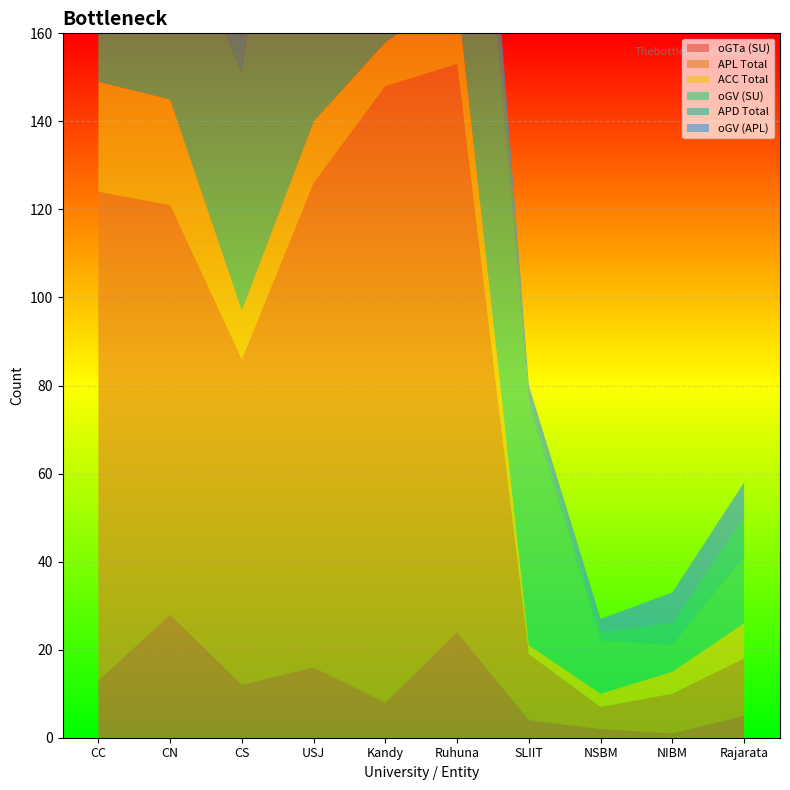

Reading left to right, what are all the values shown in this chart?

oGTa (SU): CC=13	CN=28	CS=12	USJ=16	Kandy=8	Ruhuna=24	SLIIT=4	NSBM=2	NIBM=1	Rajarata=5
APL Total: CC=111	CN=93	CS=74	USJ=110	Kandy=140	Ruhuna=129	SLIIT=15	NSBM=5	NIBM=9	Rajarata=13
ACC Total: CC=25	CN=24	CS=11	USJ=14	Kandy=10	Ruhuna=16	SLIIT=2	NSBM=3	NIBM=5	Rajarata=8
oGV (SU): CC=84	CN=44	CS=54	USJ=123	Kandy=43	Ruhuna=99	SLIIT=54	NSBM=12	NIBM=6	Rajarata=15
APD Total: CC=20	CN=25	CS=8	USJ=14	Kandy=10	Ruhuna=18	SLIIT=2	NSBM=2	NIBM=5	Rajarata=9
oGV (APL): CC=9	CN=12	CS=18	USJ=7	Kandy=5	Ruhuna=4	SLIIT=3	NSBM=3	NIBM=7	Rajarata=8